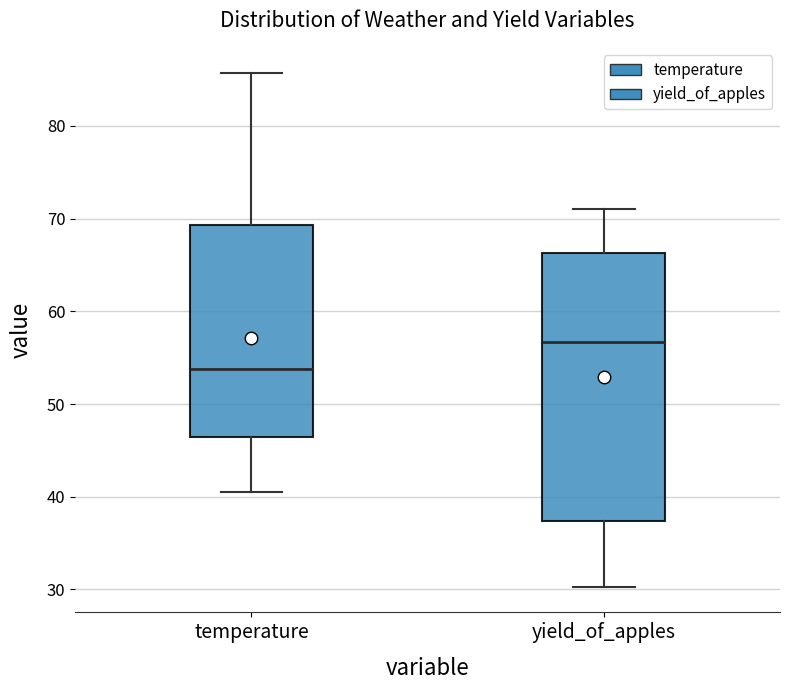

Where does the lower whisker of the box for yield_of_apples end on the y-axis? The values are not printed on the chart, so give them approximately, as read against the axis.

30